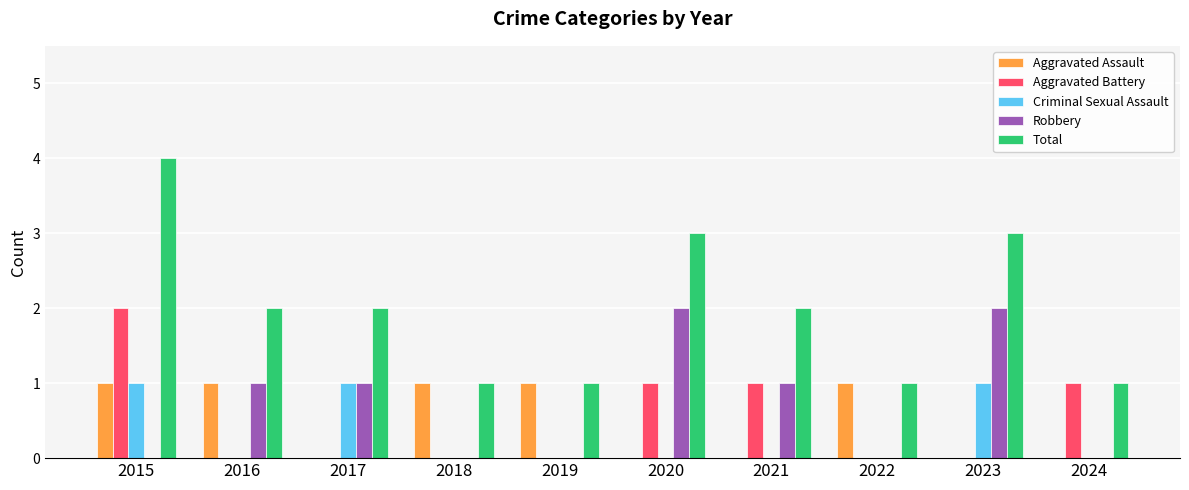

Is the value of Aggravated Assault at 2016 greater than the value of Robbery at 2020?

No